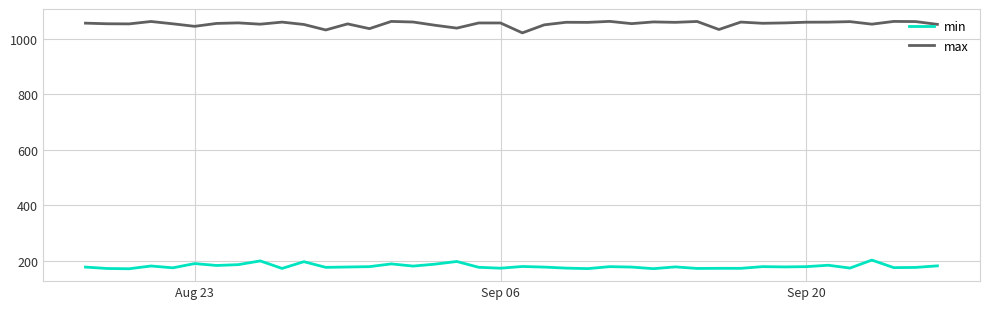

True or false: max and min cross at least once.

False